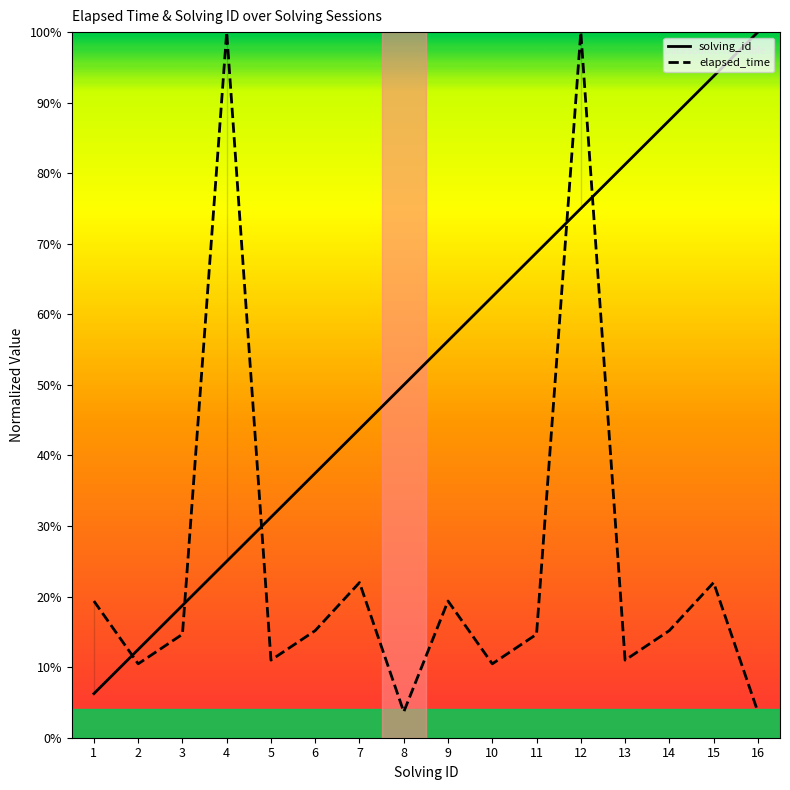

What is the difference between the highest and lowest values at 15?

71.8